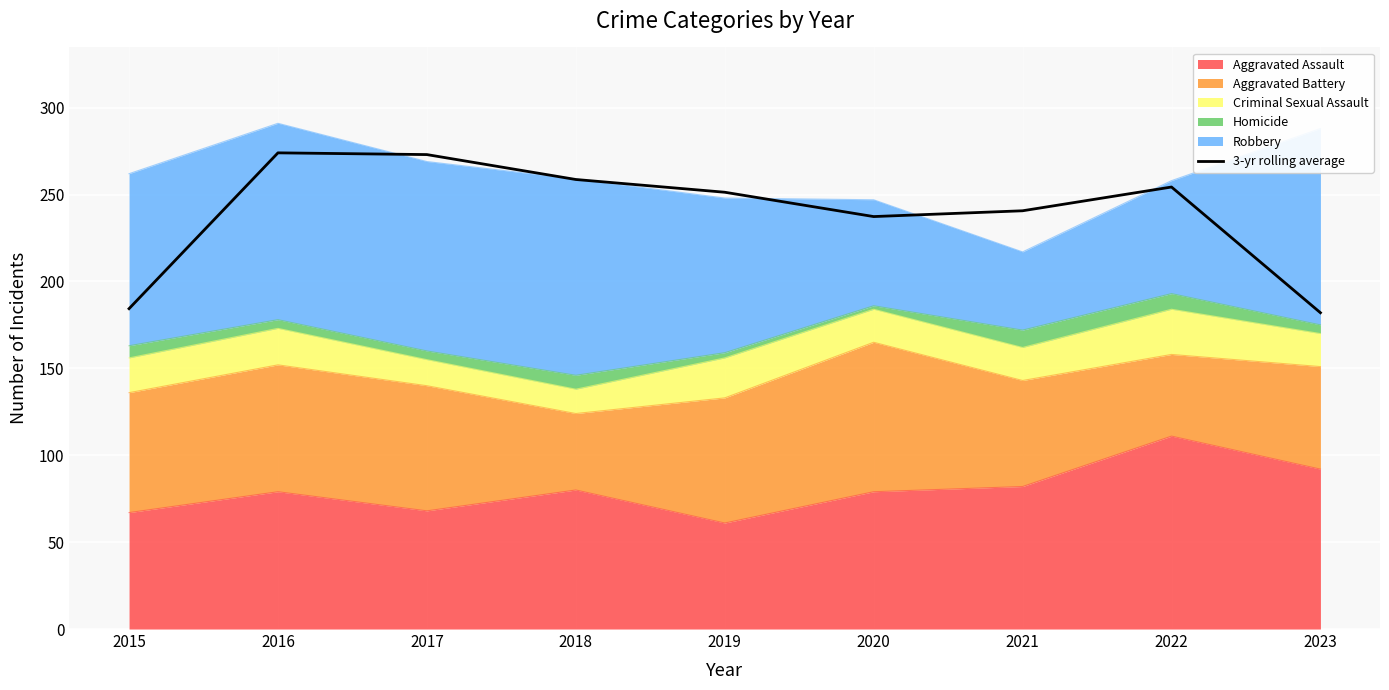

The chart shows a value of 274.0 at 2016. True or false?

True